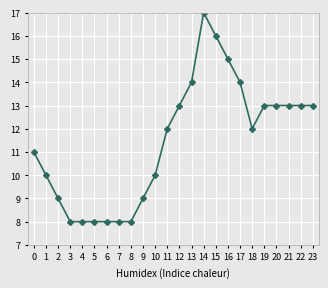

Reading left to right, extract all data points from this chart.

11	10	9	8	8	8	8	8	8	9	10	12	13	14	17	16	15	14	12	13	13	13	13	13